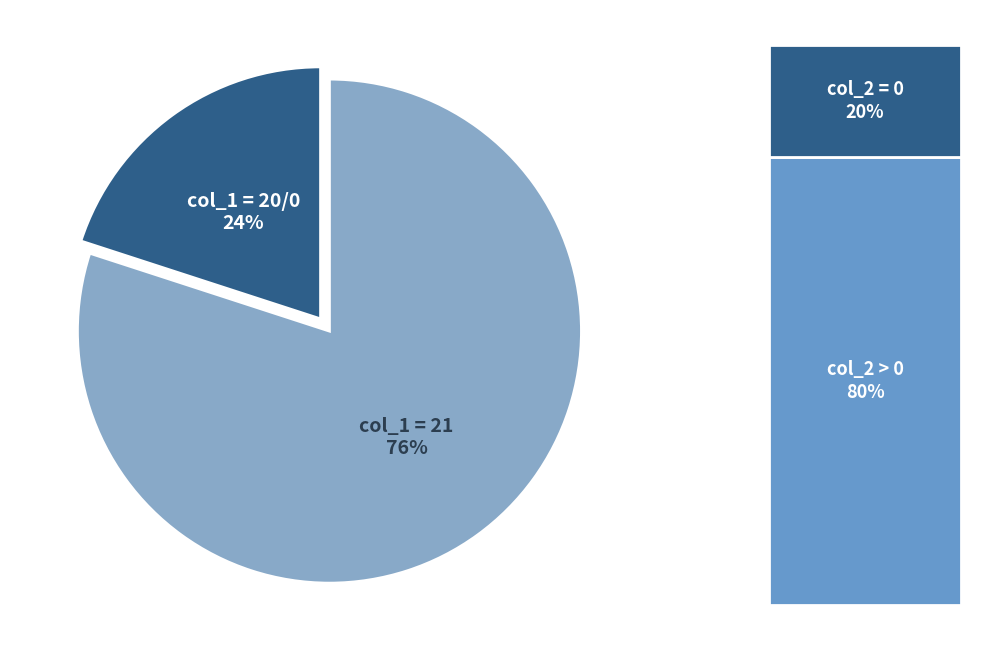

True or false: 24 accounts for 7% of the total.

False